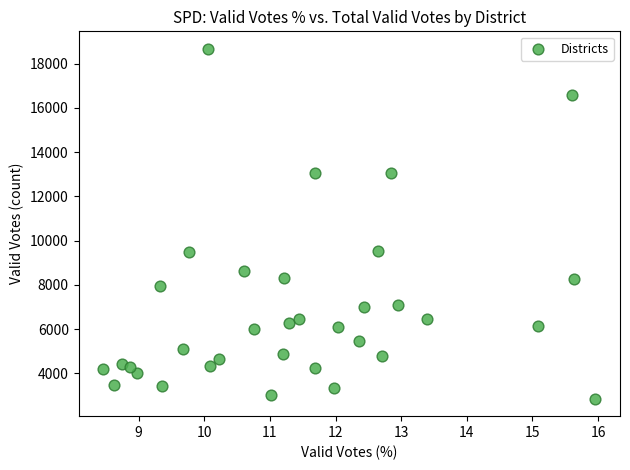

What is the range of Y values (max minus min)?

15815